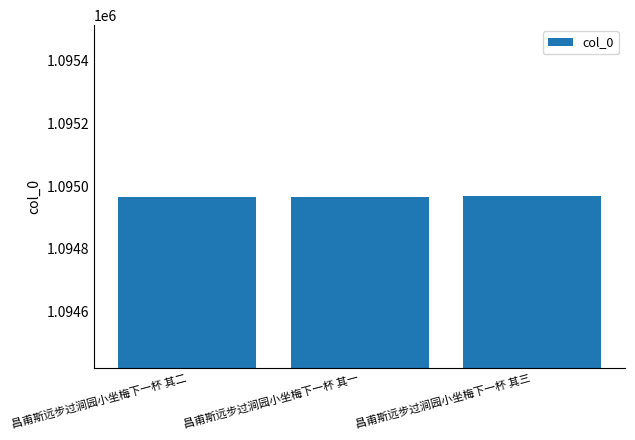

What is the minimum value shown in the chart?

1094965